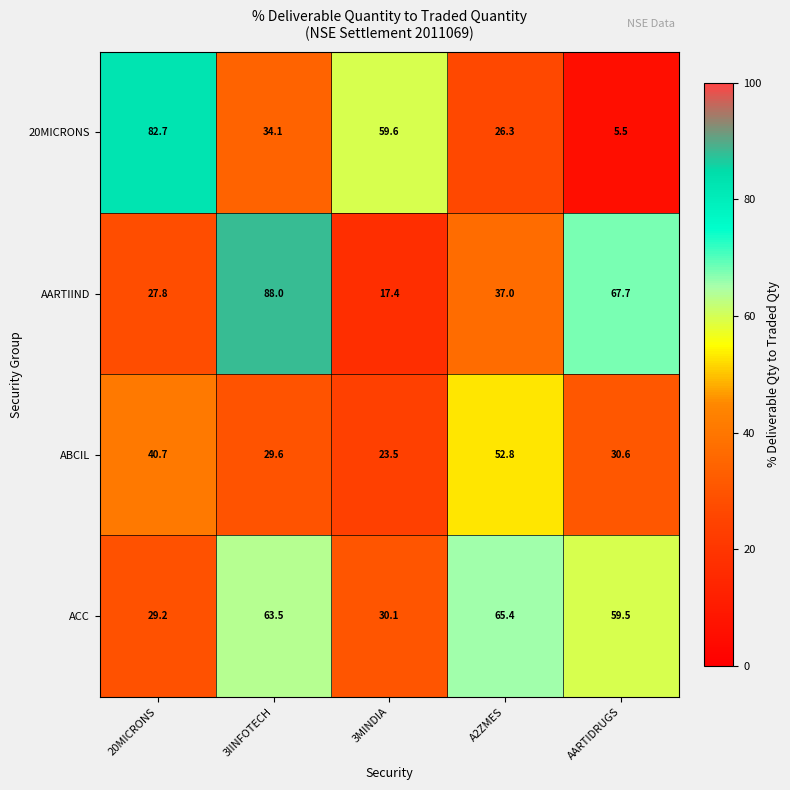

List the series in order of their peak value, highest first.

AARTIIND, 20MICRONS, ACC, ABCIL